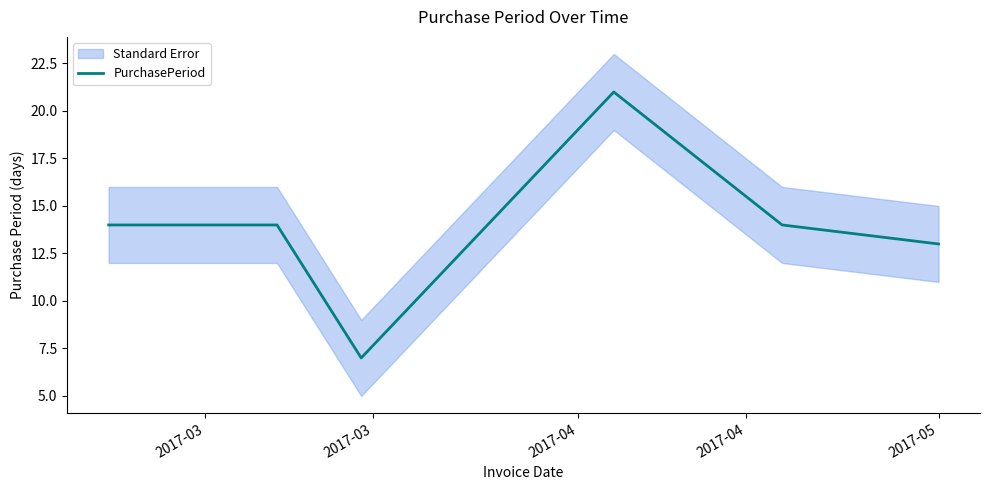

What is the maximum value for PurchasePeriod?

21